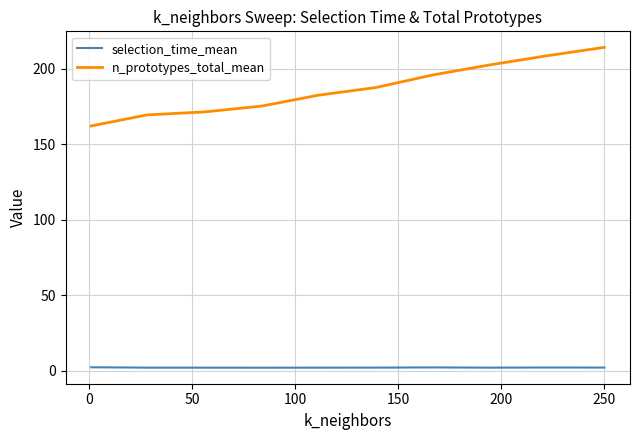

What is the maximum value shown in the chart?

214.0